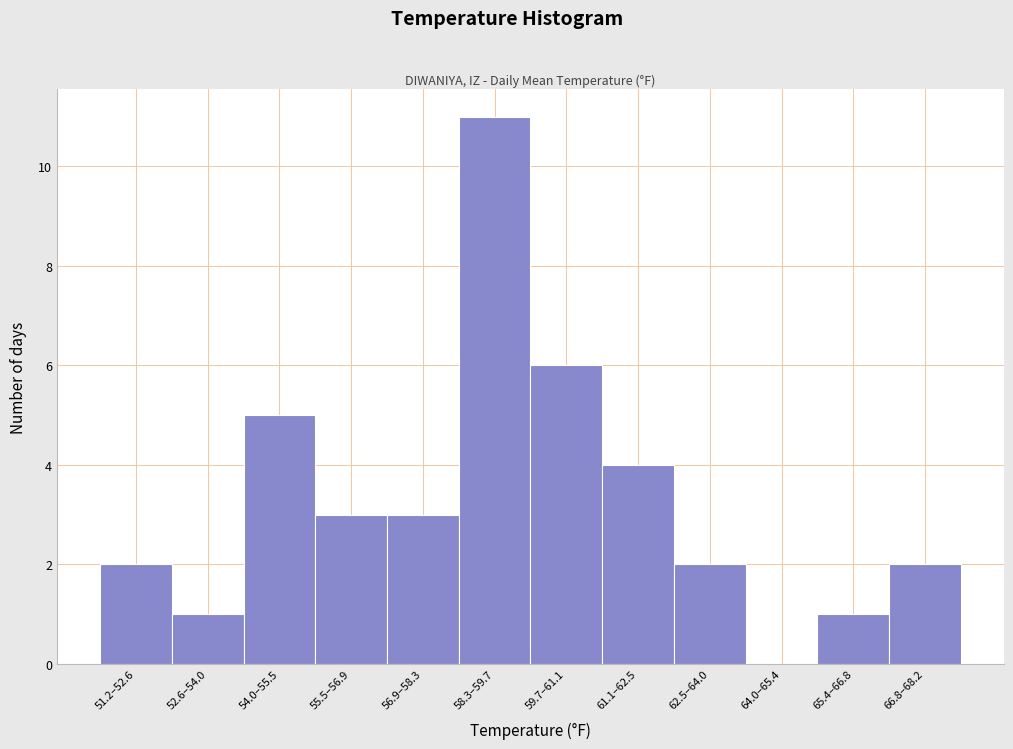

Reading left to right, transcribe all the data shown in this chart.

51.2–52.6=2	52.6–54.0=1	54.0–55.5=5	55.5–56.9=3	56.9–58.3=3	58.3–59.7=11	59.7–61.1=6	61.1–62.5=4	62.5–64.0=2	64.0–65.4=0	65.4–66.8=1	66.8–68.2=2